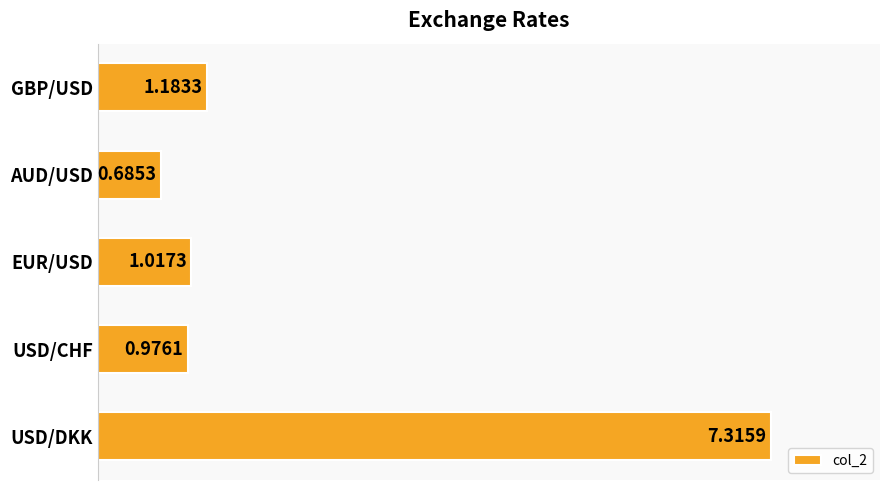

At which label is the value closest to 4?

GBP/USD